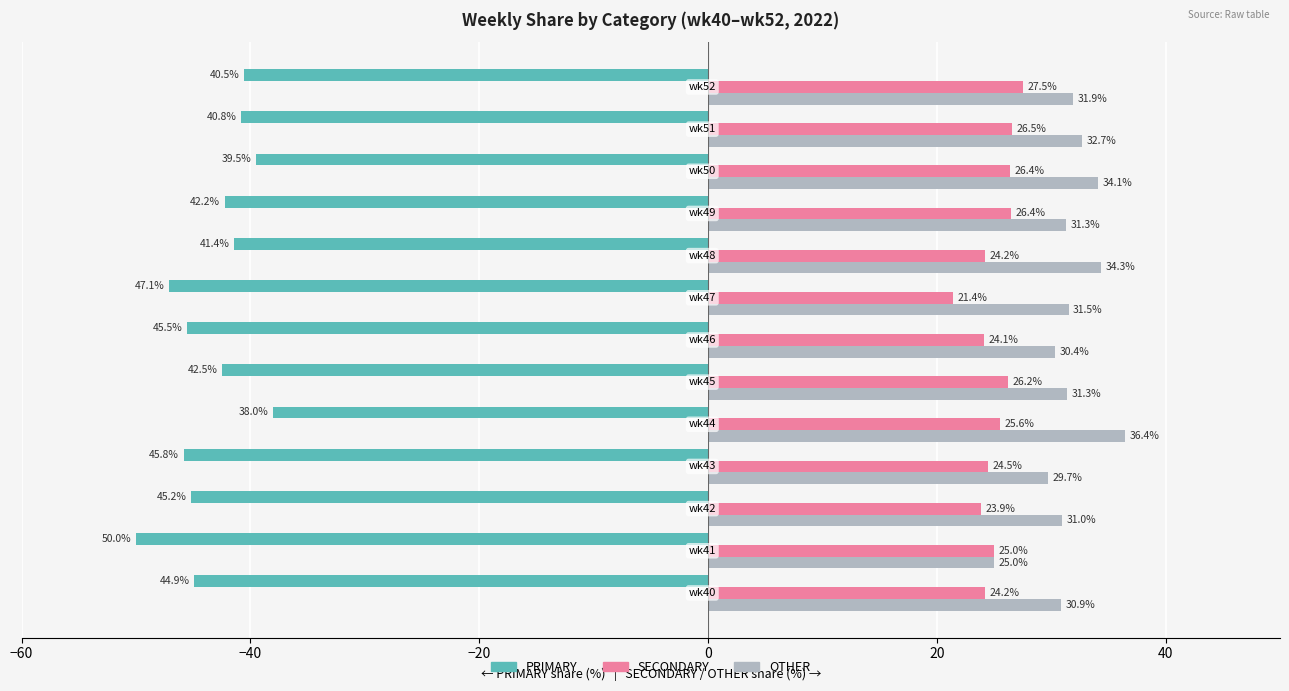

What is the maximum value shown in the chart?

36.4